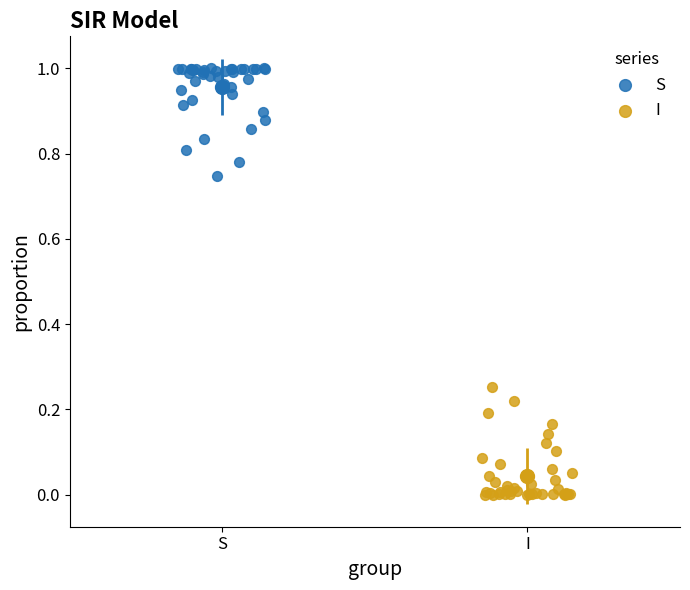

Which series reaches the maximum Y coordinate?

S